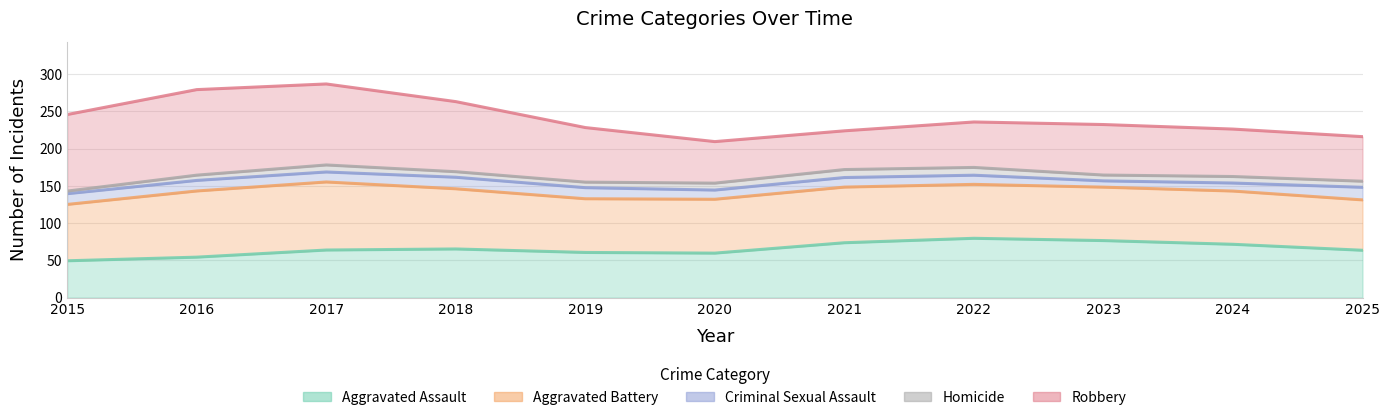

Which has a higher value, 2015 or 2022?

2022